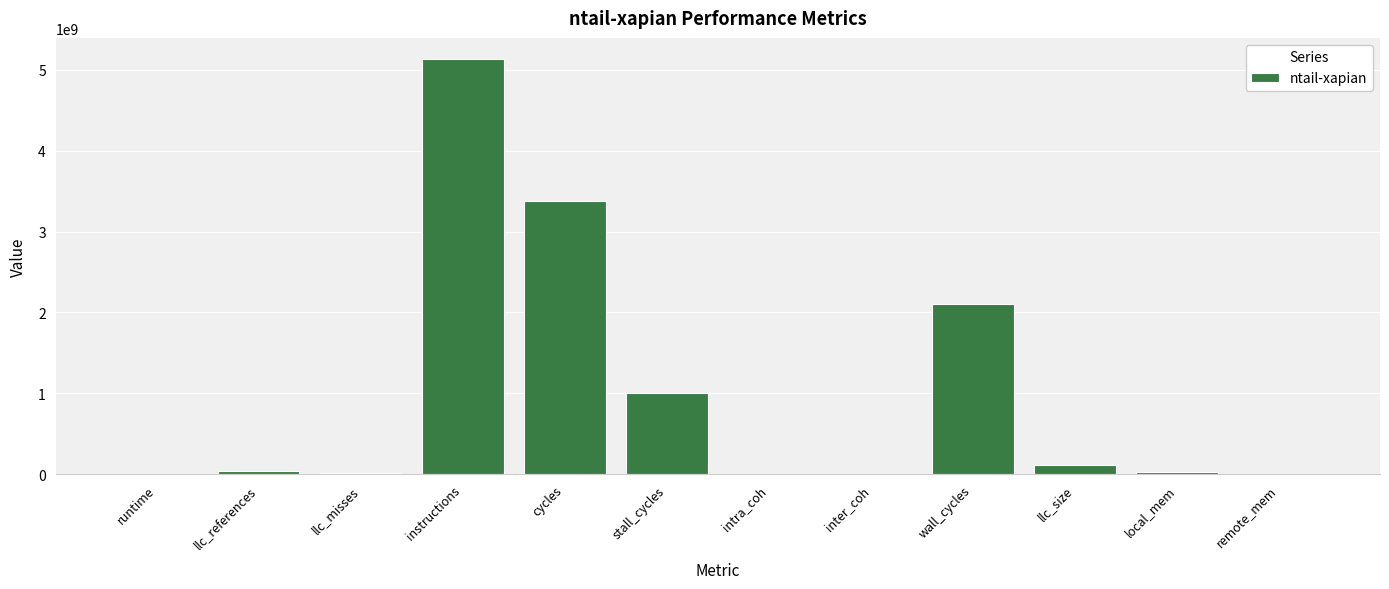

Count the number of values greater than 45897695.

6